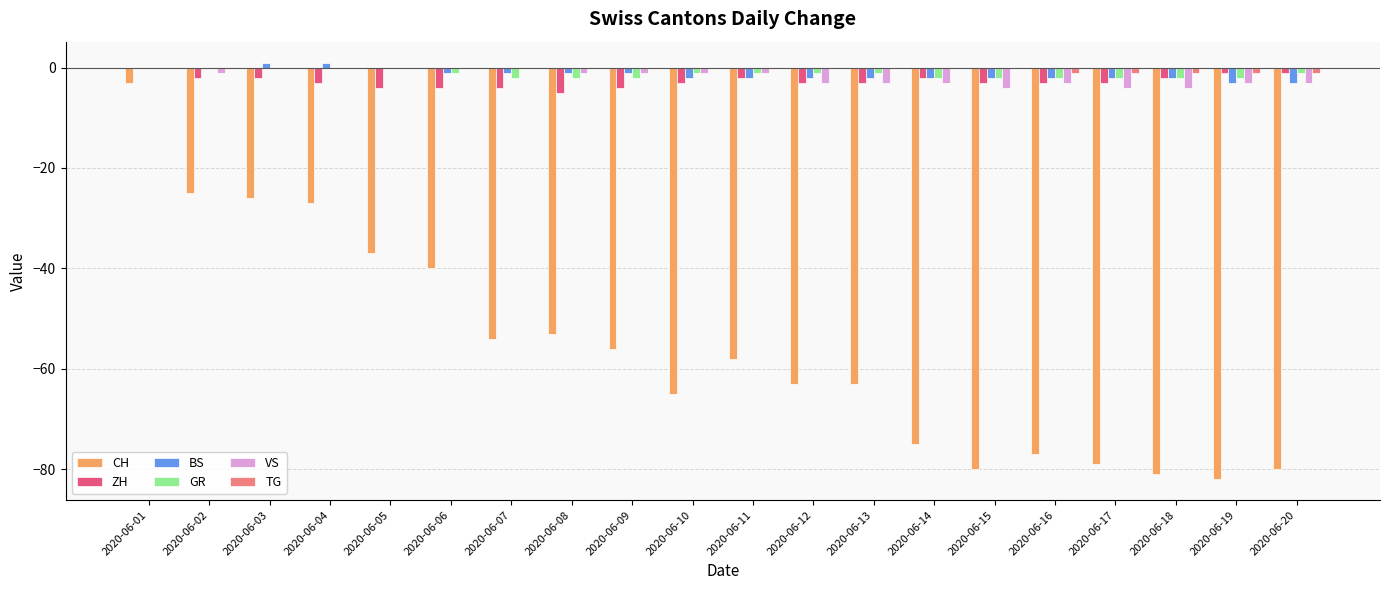

The ZH series shows -3 at 2020-06-13. True or false?

True